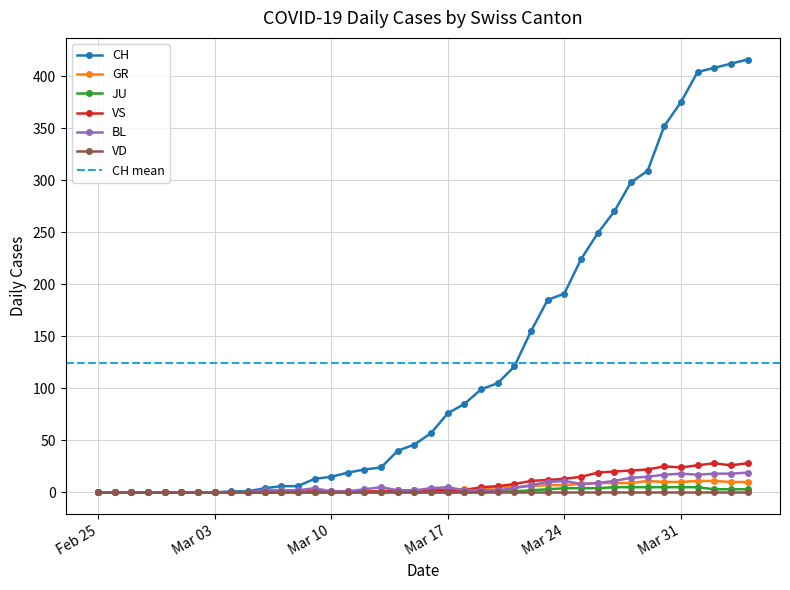

Which has a higher value, 2020-04-03 or 2020-03-12?

2020-04-03